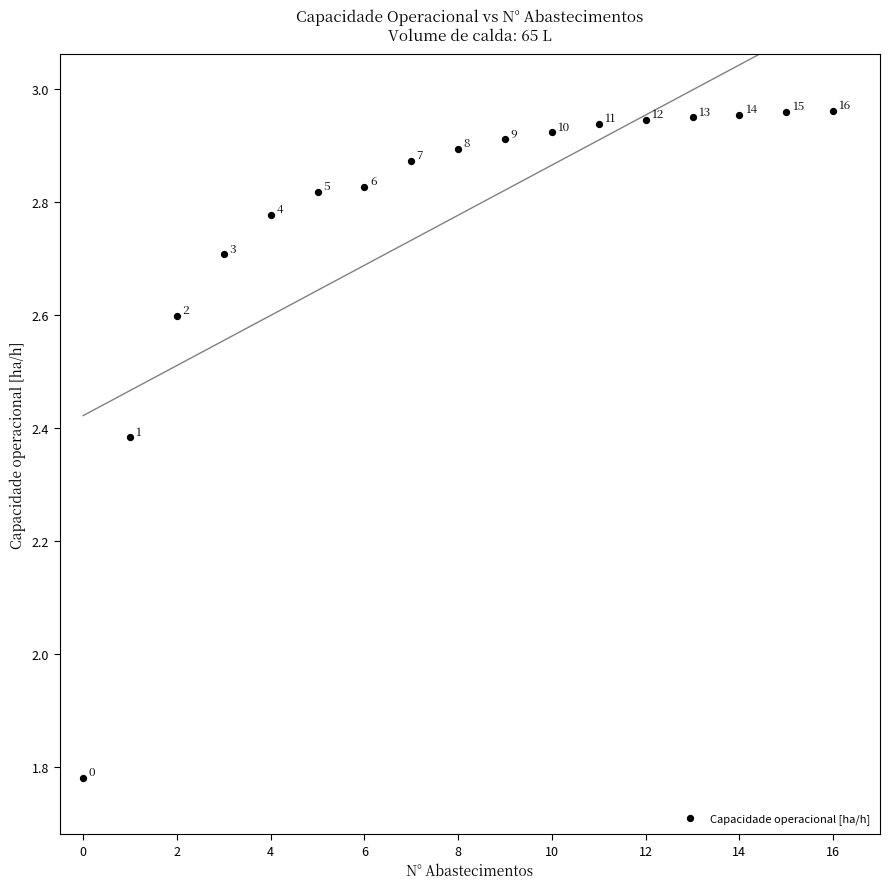

What is the range of Y values (max minus min)?

1.2